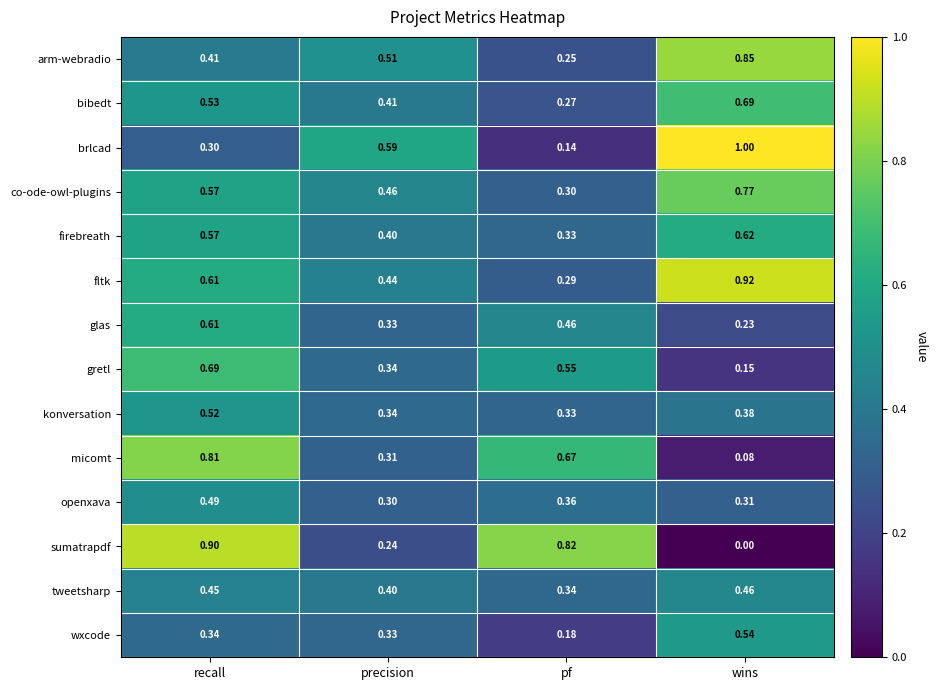

At which label does micomt reach its peak?

recall